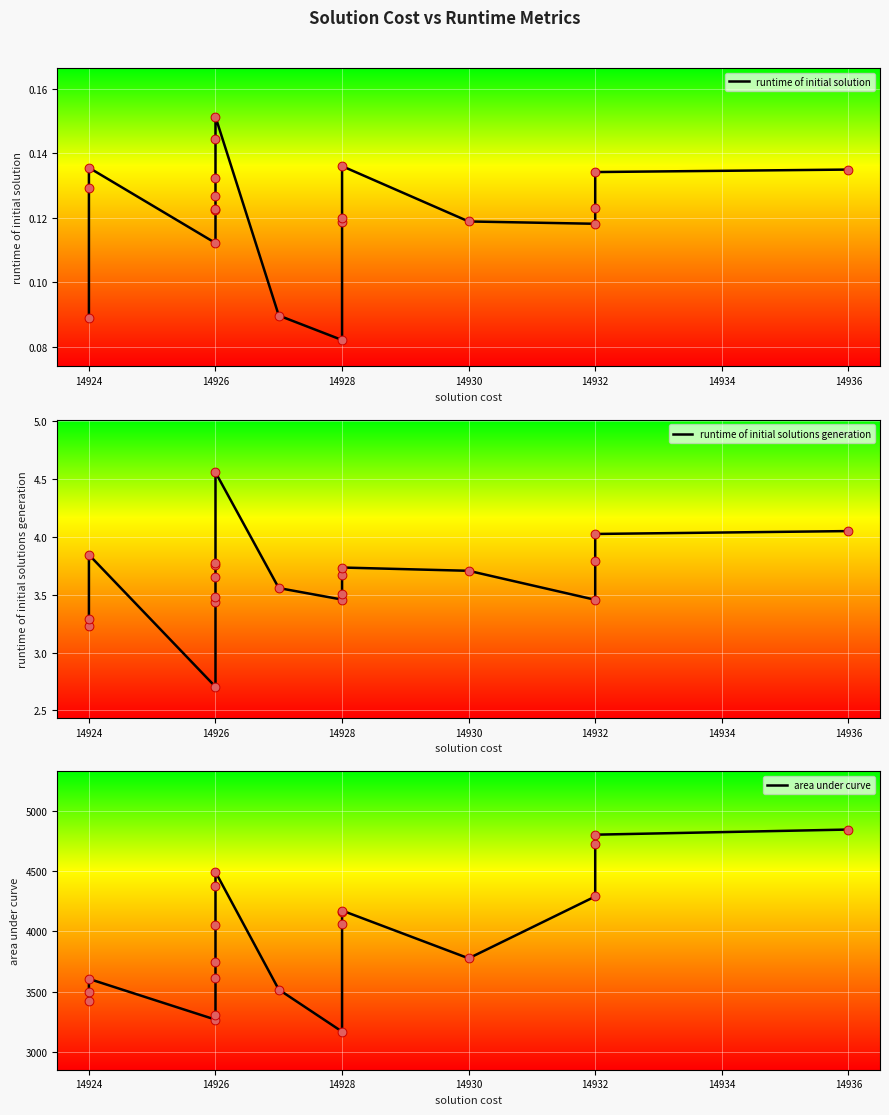

Is the value of runtime of initial solutions generation at 14926 greater than the value of area under curve at 14924?

No